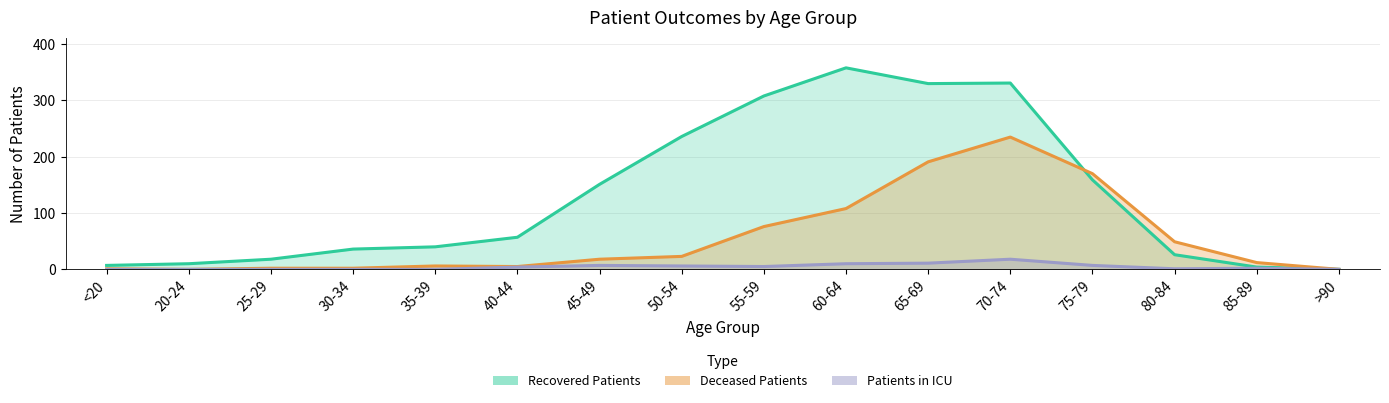

True or false: Patients in ICU and Deceased Patients cross at least once.

False